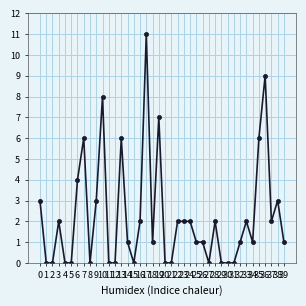

What is the difference between the maximum and second lowest values?

11